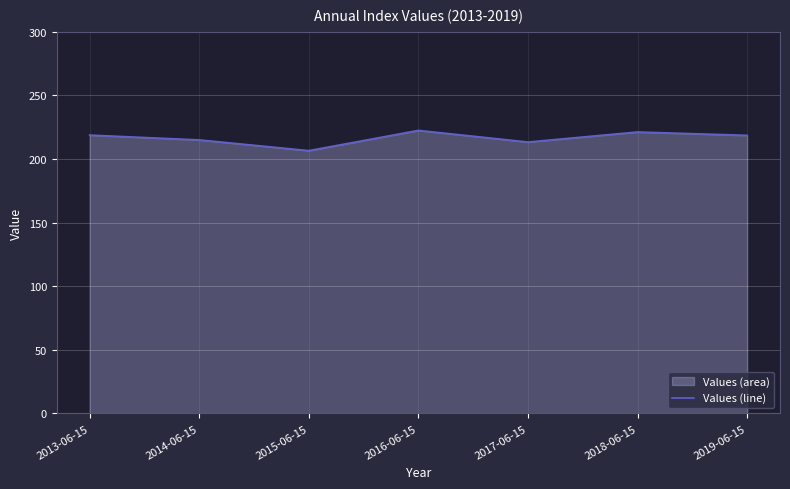

How many lines are shown in the chart?

1